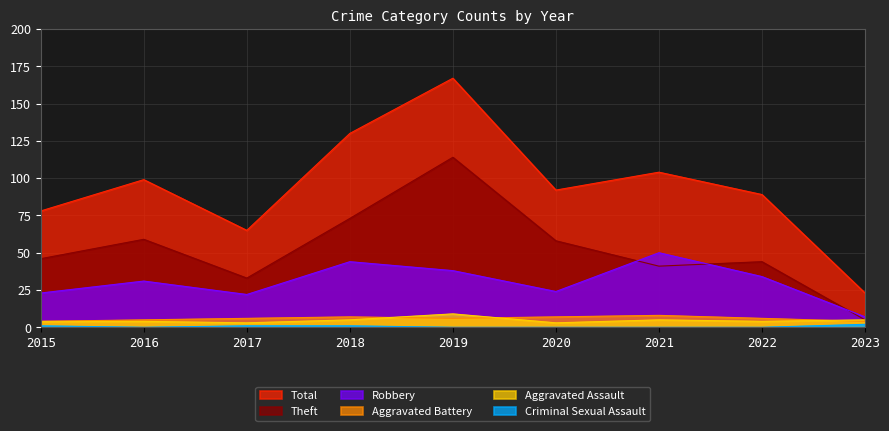

Is it true that Aggravated Assault equals 3 at 2016?

False